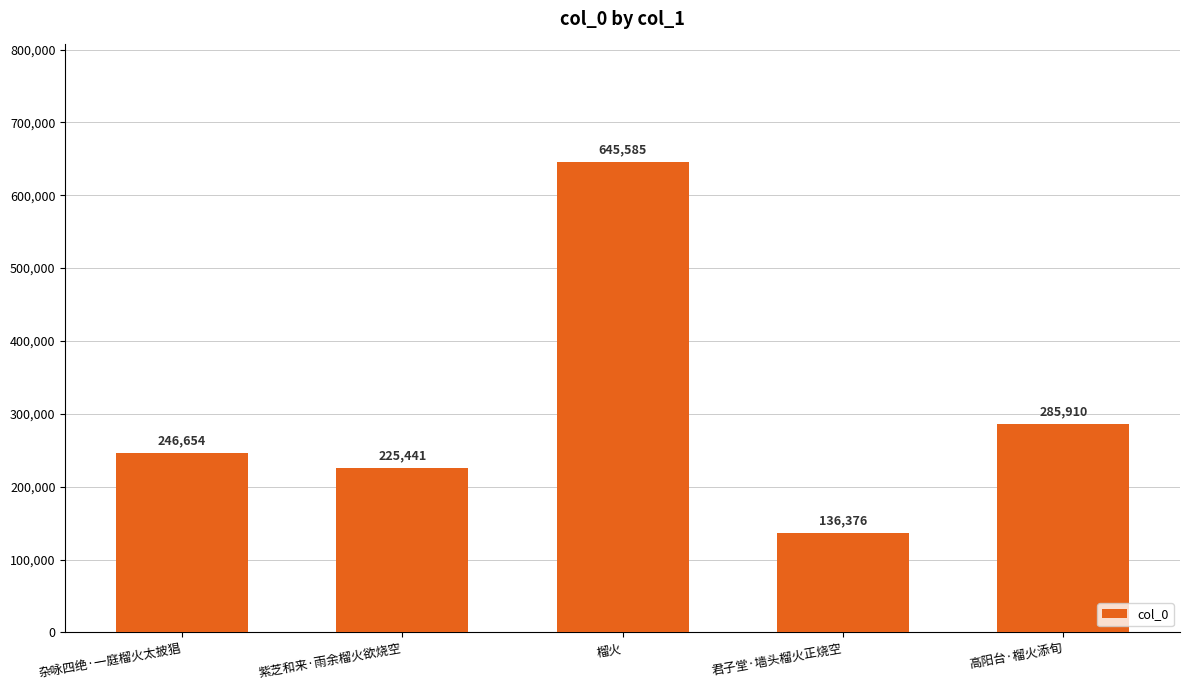

Reading right to left, transcribe all the data shown in this chart.

高阳台·榴火添旬=285910	君子堂·墙头榴火正烧空=136376	榴火=645585	紫芝和来·雨余榴火欲烧空=225441	杂咏四绝·一庭榴火太披猖=246654